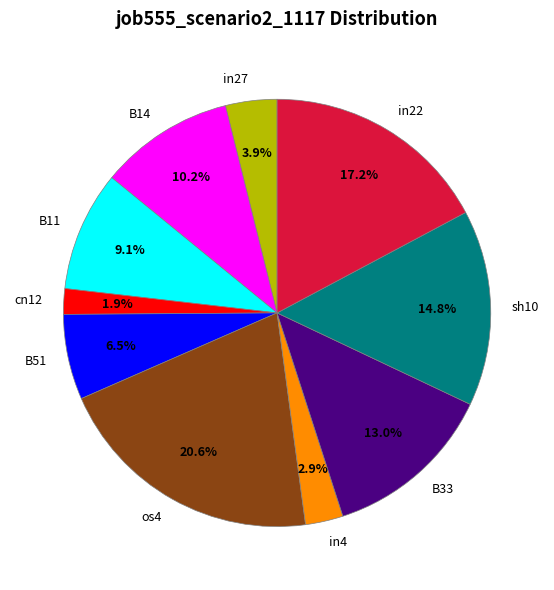

To the nearest percent, what is the average slice percentage?

10%